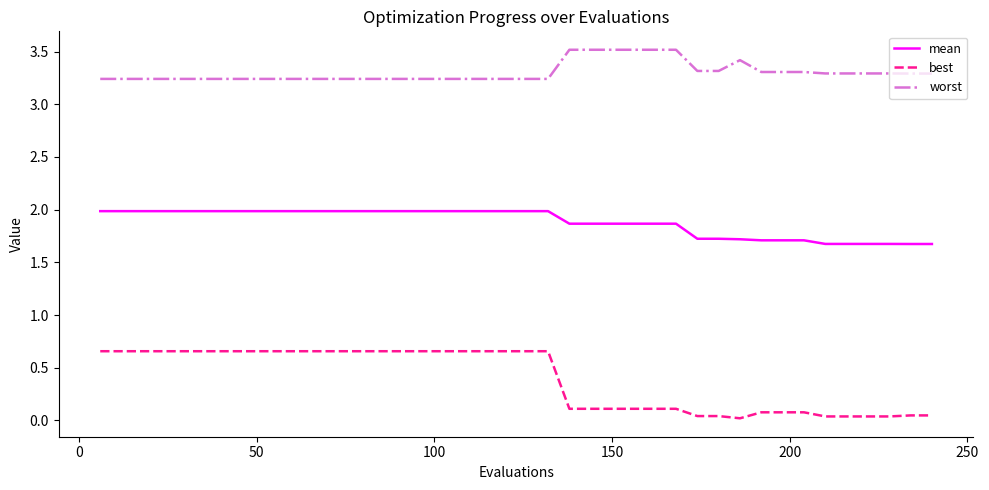

How many lines are shown in the chart?

3